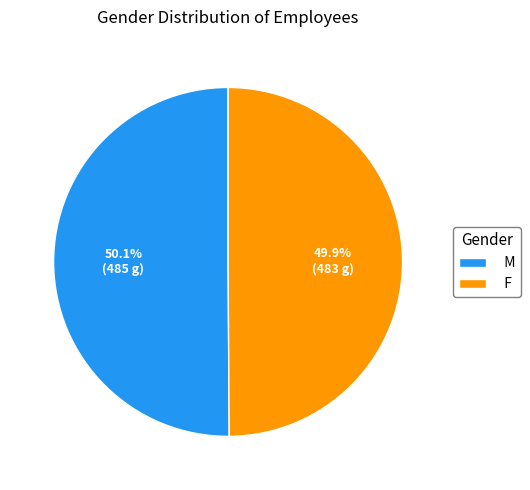

Combined, what portion of the pie is M and F?

100.0%